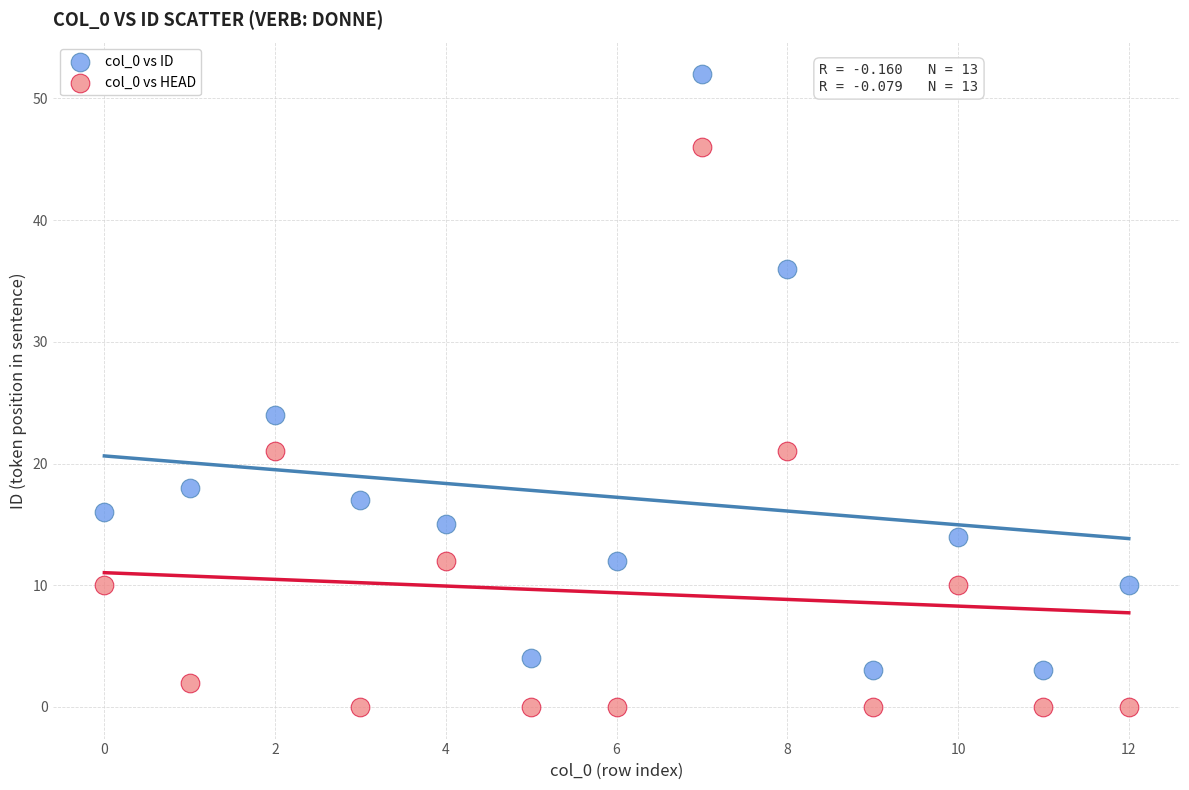

Across all data points, what is the range of Y values (max minus min)?

52